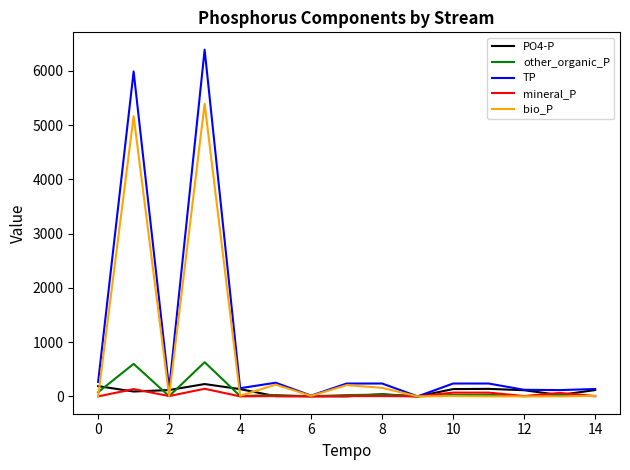

What is the sum of all mineral_P values?

511.9